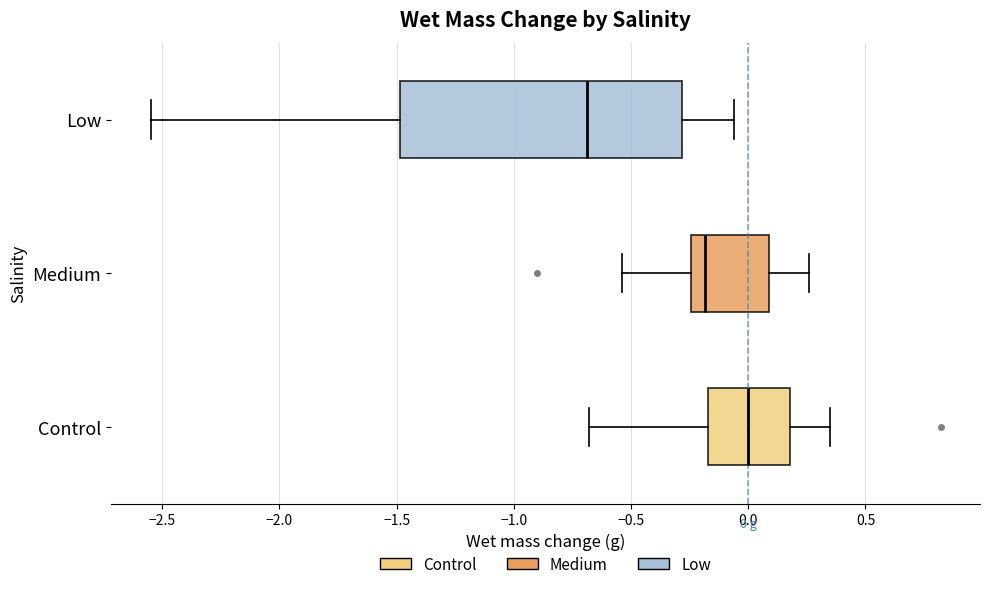

Which box is the widest, from its left edge to its right edge?

Low